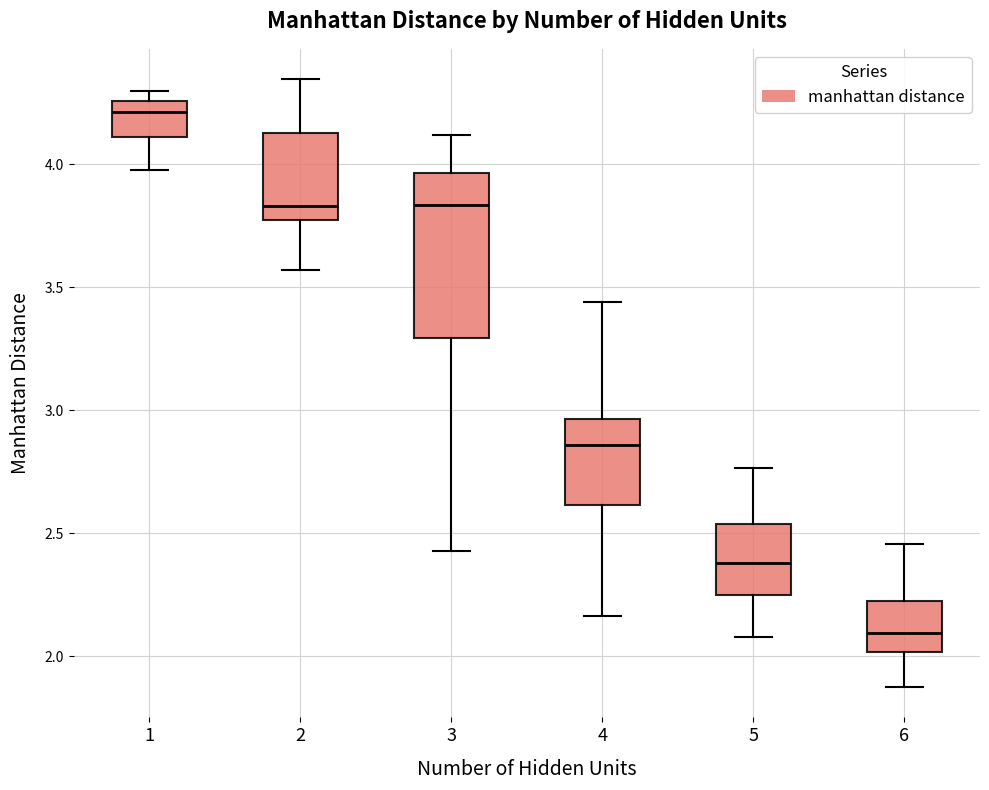

Which box is the tallest, from its lower edge to its upper edge?

3